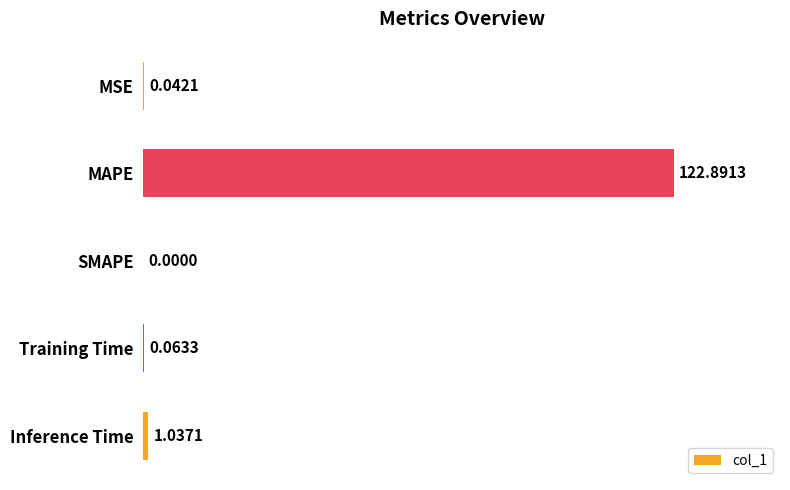

What is the sum of all values?

124.0